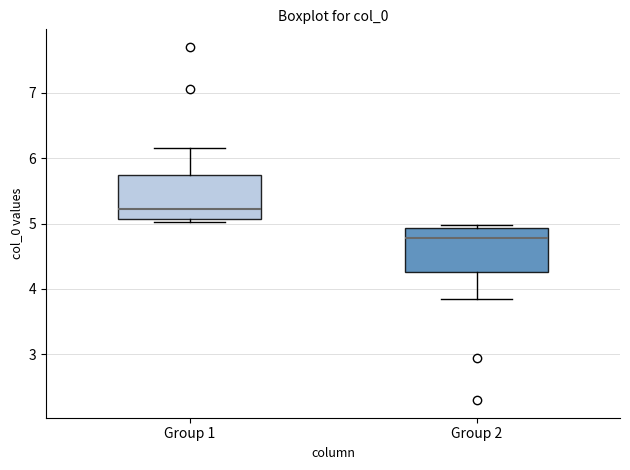

Where does the upper whisker of the box for Group 1 end on the y-axis? The values are not printed on the chart, so give them approximately, as read against the axis.

6.2